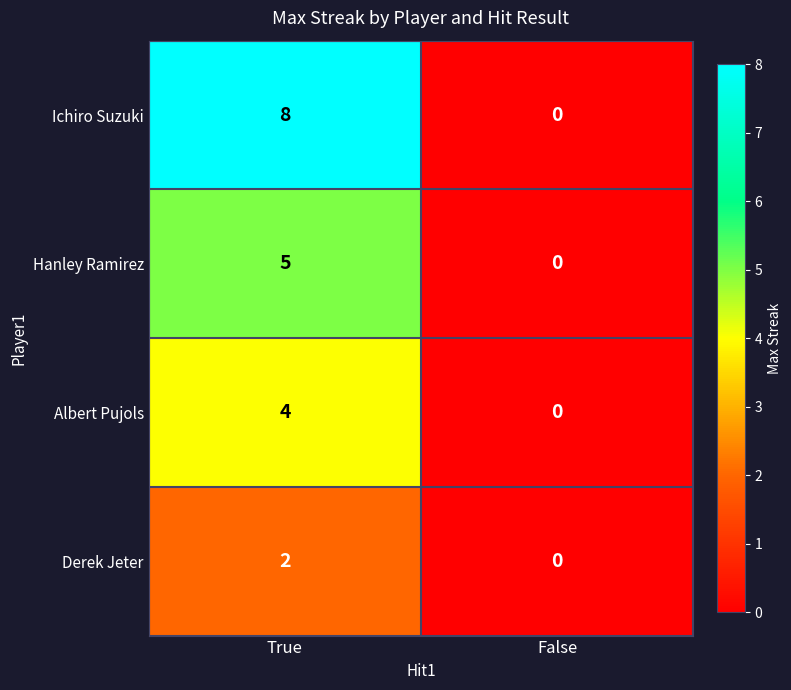

What is the average value of the Ichiro Suzuki series?

4